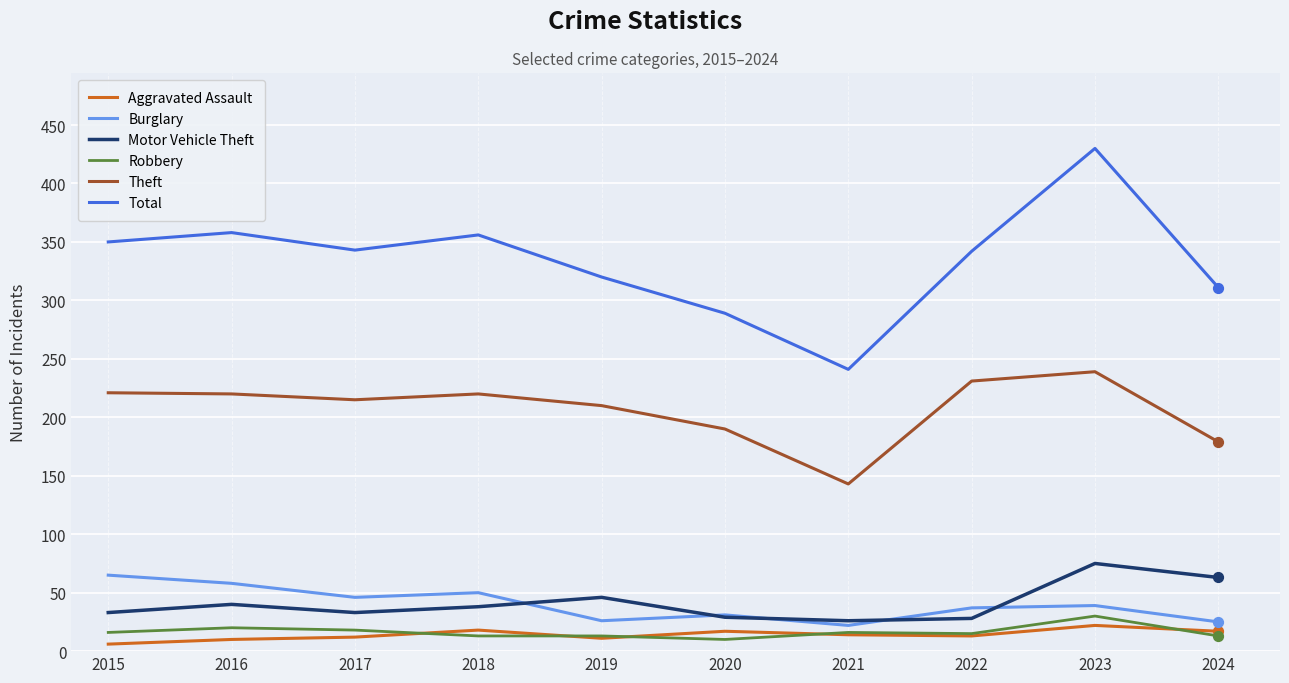

Which series has the widest spread of values?

Total